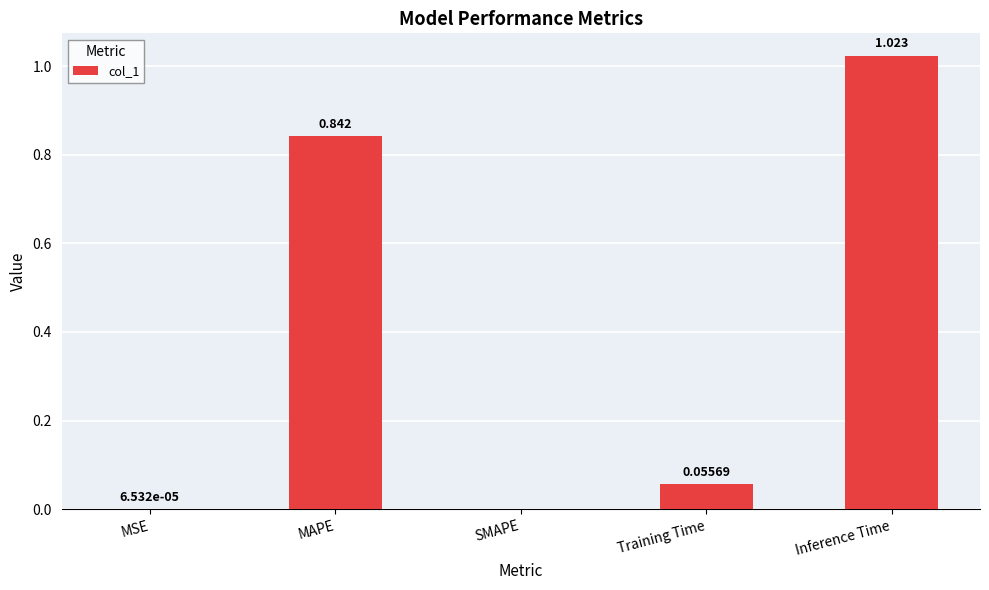

What is the average value?

0.4